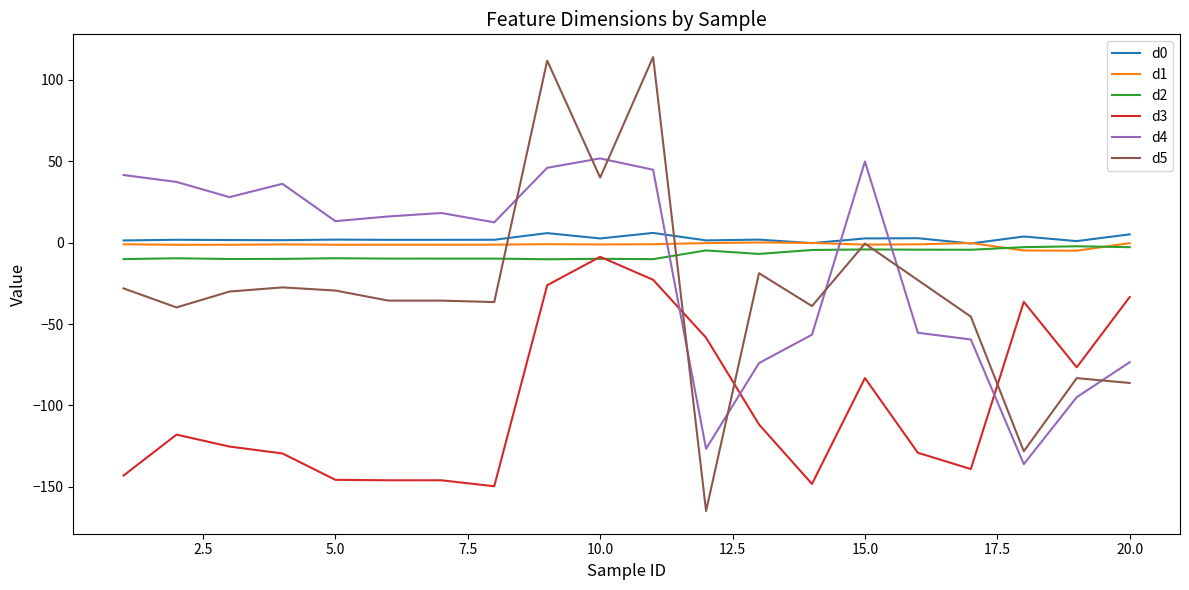

What is the greatest value displayed?

114.1